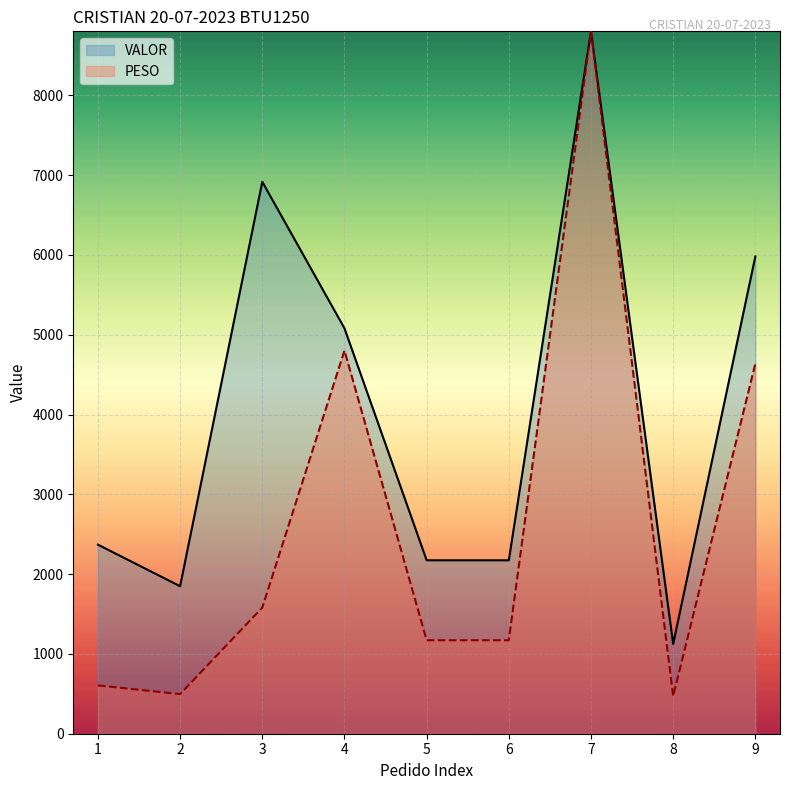

How many interior local valleys does the VALOR series have?

3